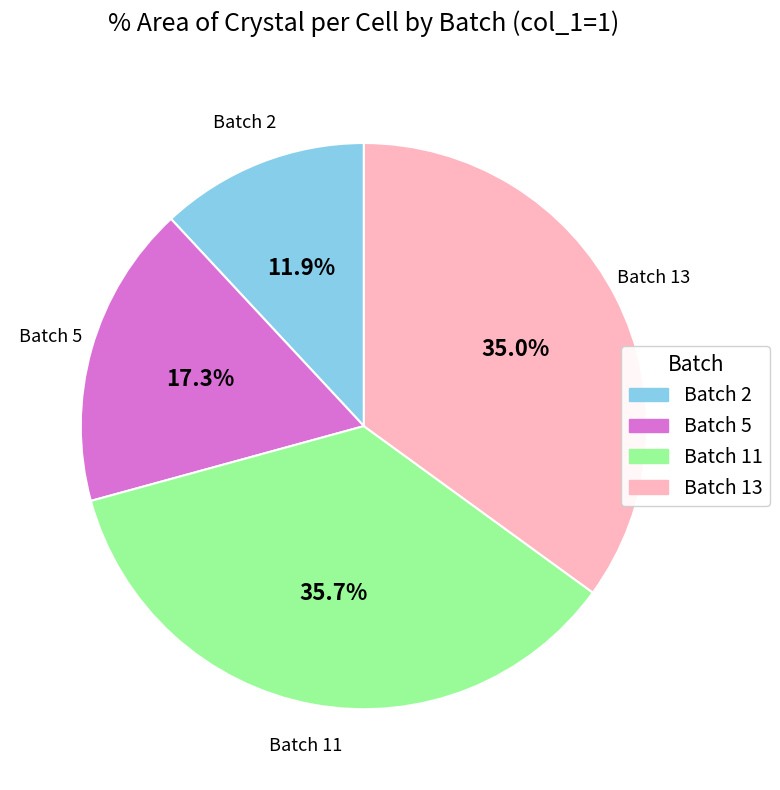

What is the smallest slice in the pie chart?

Batch 2